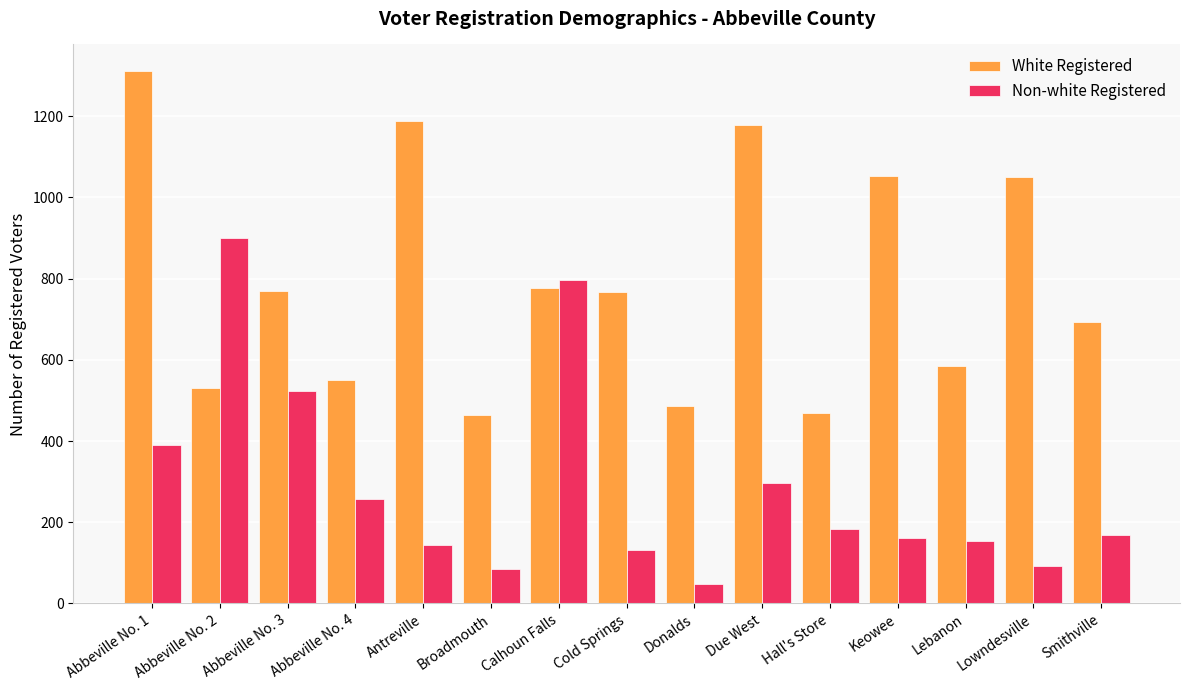

What is the difference between the Non-white Registered values at Donalds and Lebanon?

107